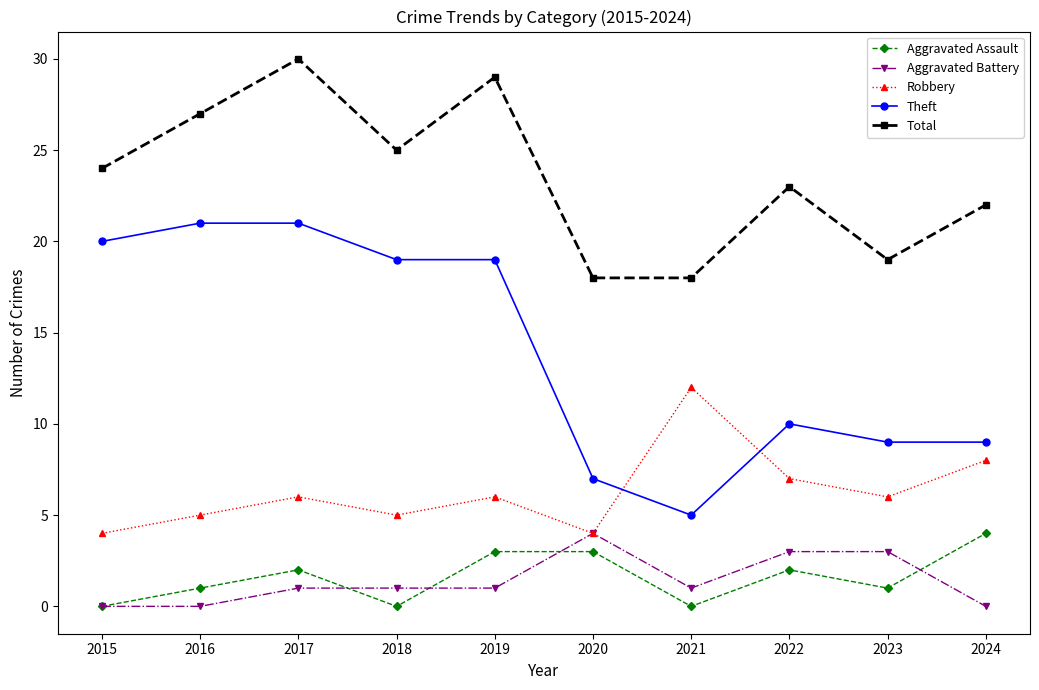

What is the value of the Aggravated Battery point at the 7th from the left?

1